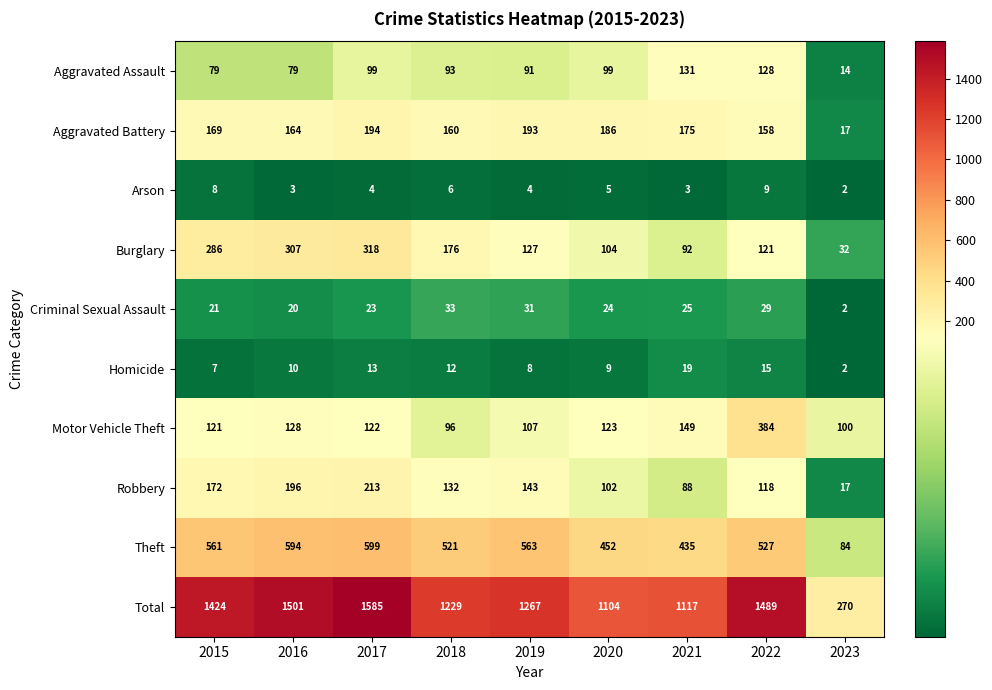

Which series has the largest range (max minus min)?

Total